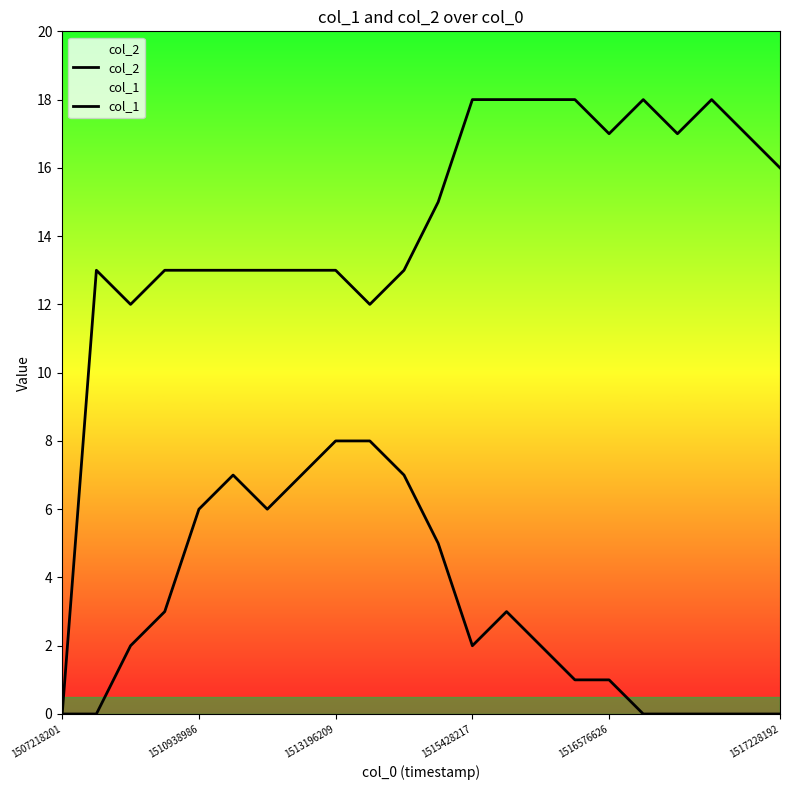

How many values in col_2 are above zero?

15